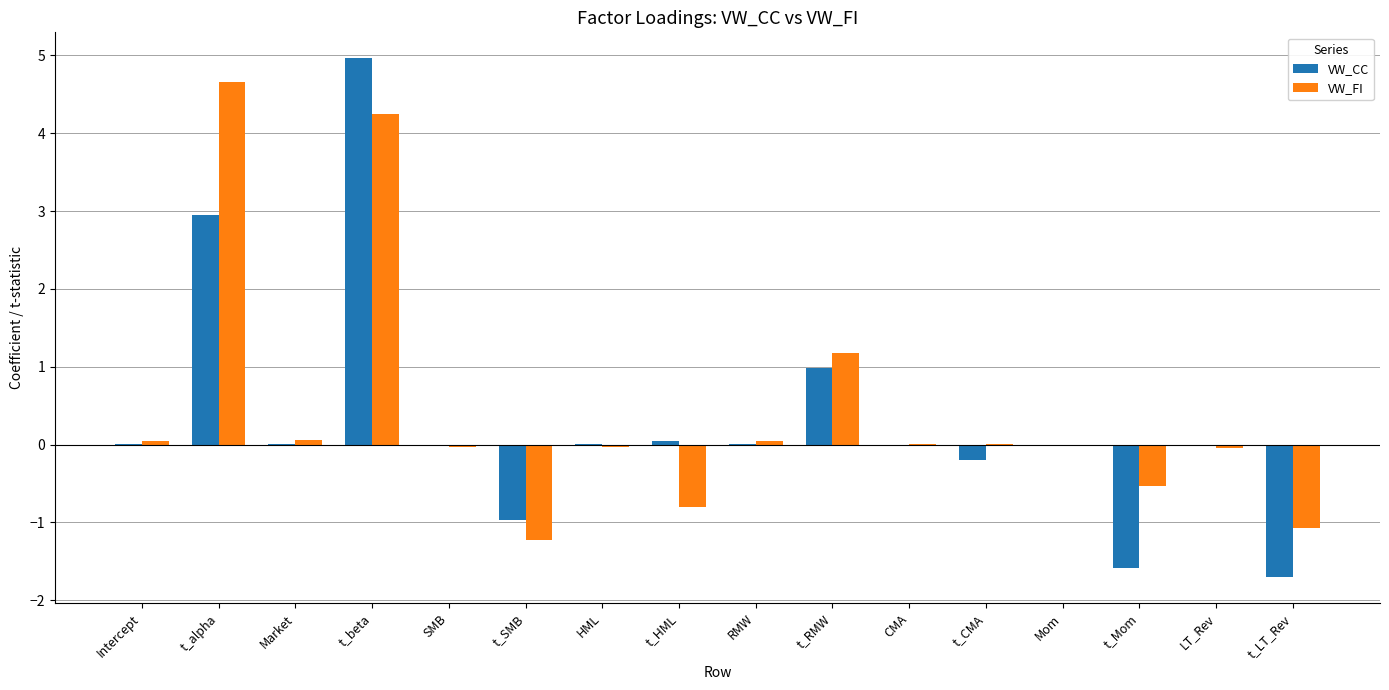

How many groups of bars are there?

16